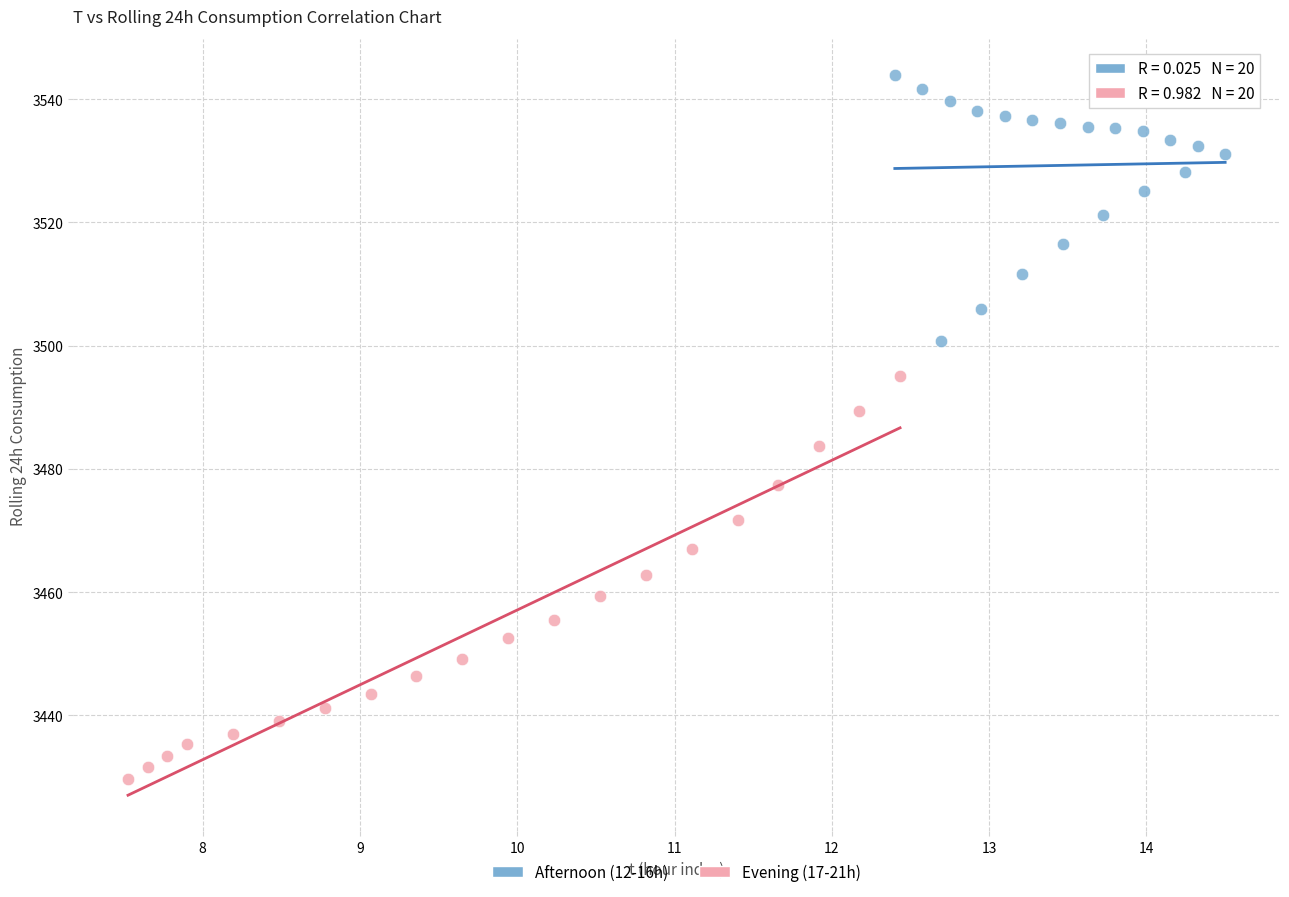

Which series contains the lowest Y value?

Evening (17-21h)